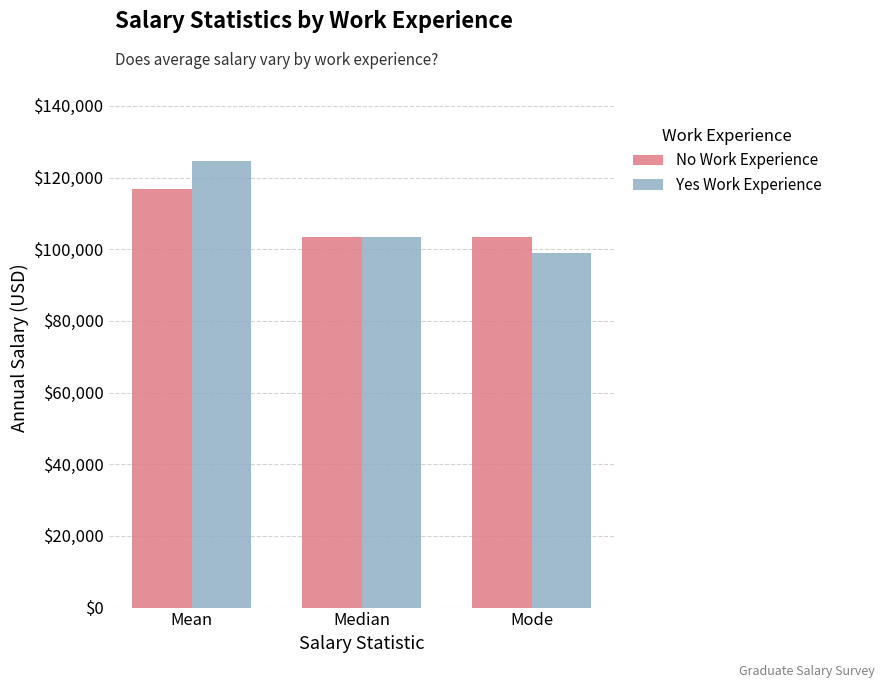

Is it true that Yes Work Experience equals 124647.1 at Mean?

True